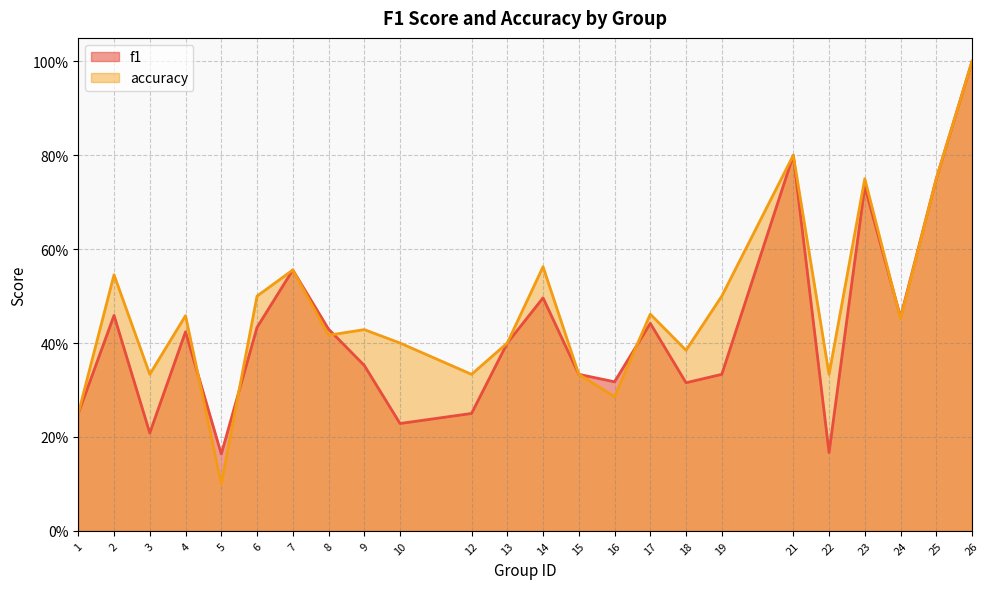

At which category is the sum across all series the highest?

26